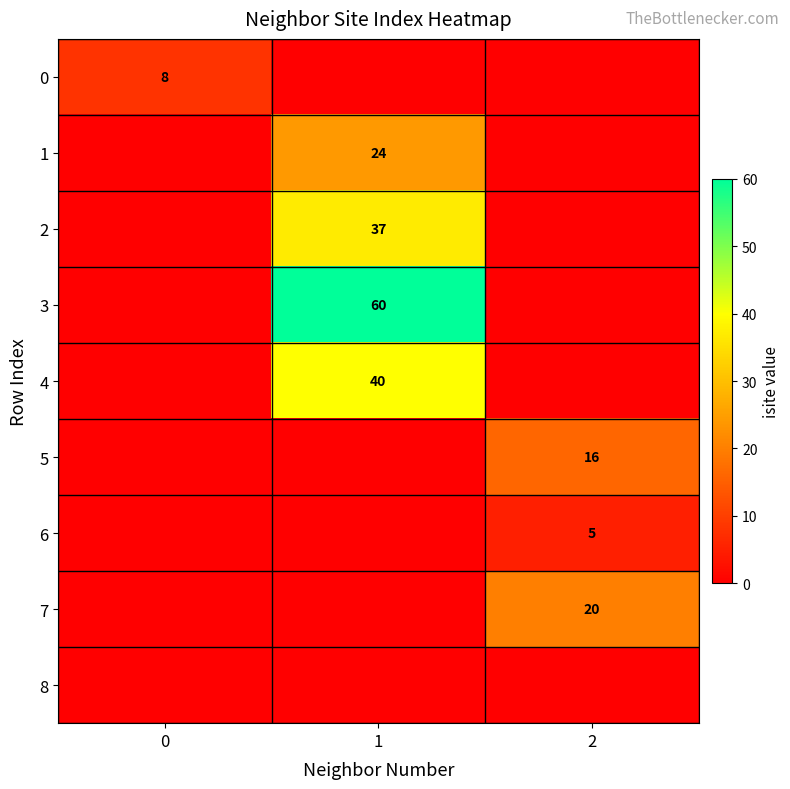

Which series has the largest range (max minus min)?

3